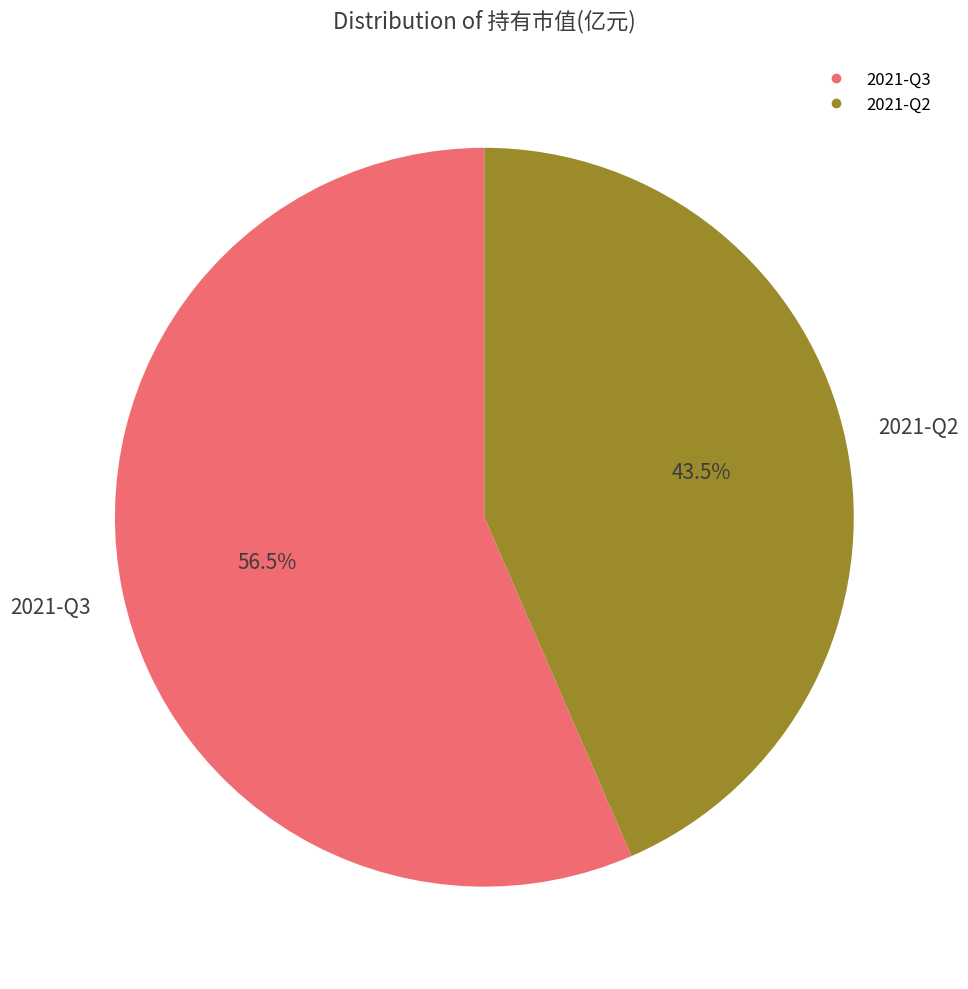

Which category has the smallest portion of the pie?

2021-Q2